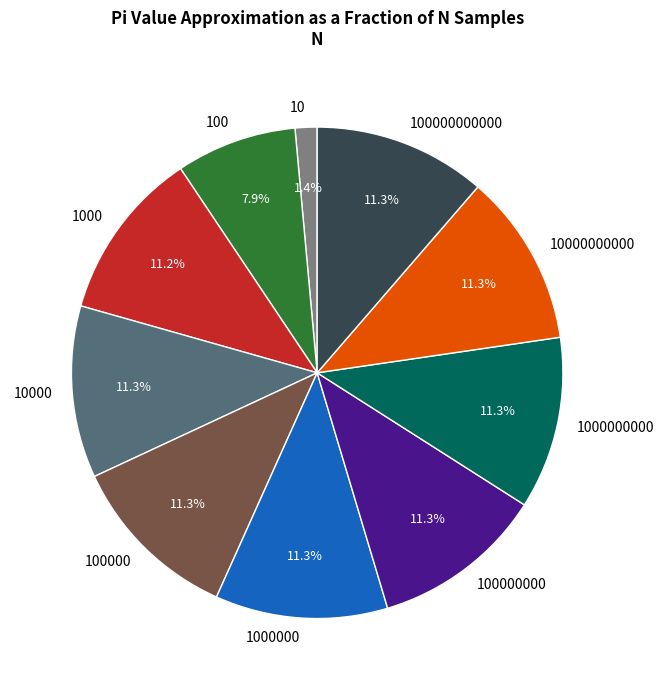

What percentage is NOT represented by 100000000?

88.7%